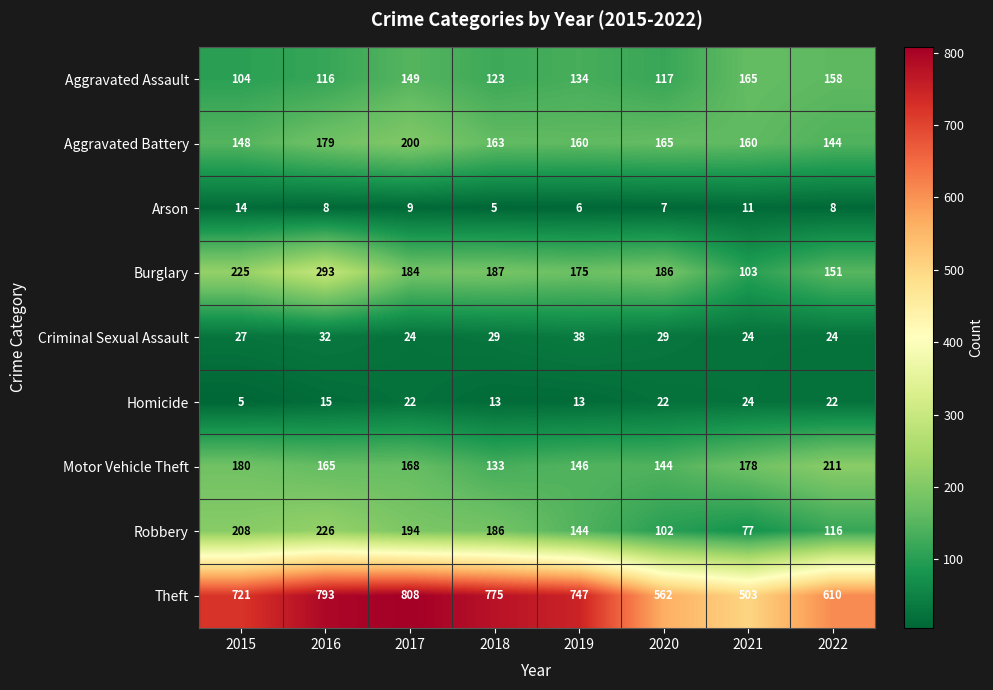

True or false: Criminal Sexual Assault has a value of 29 at 2020.

True